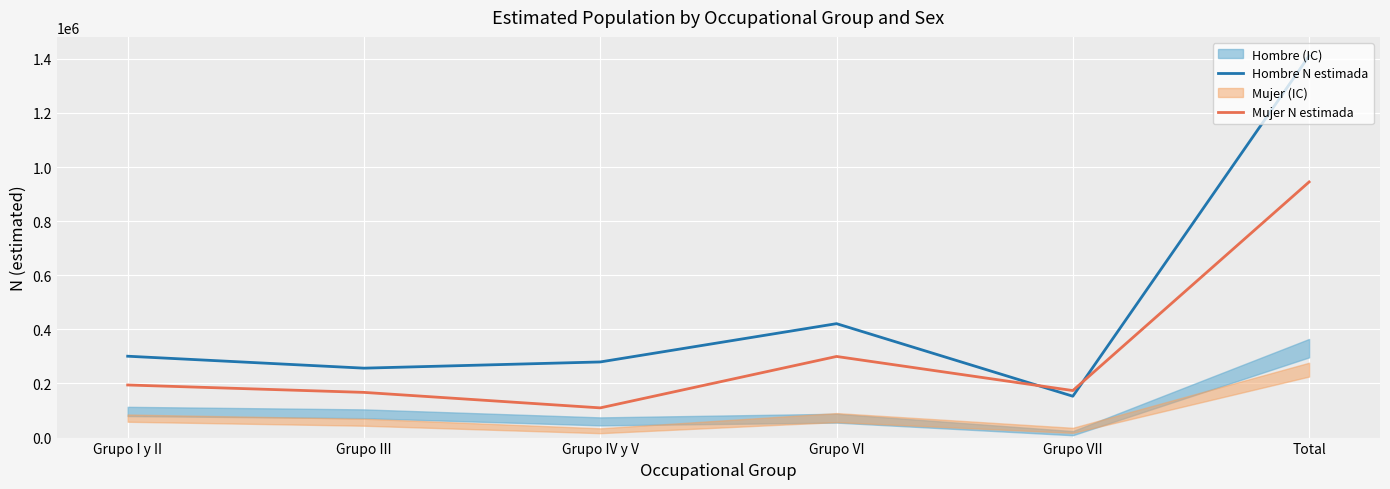

Which series has the widest spread of values?

Hombre N estimada